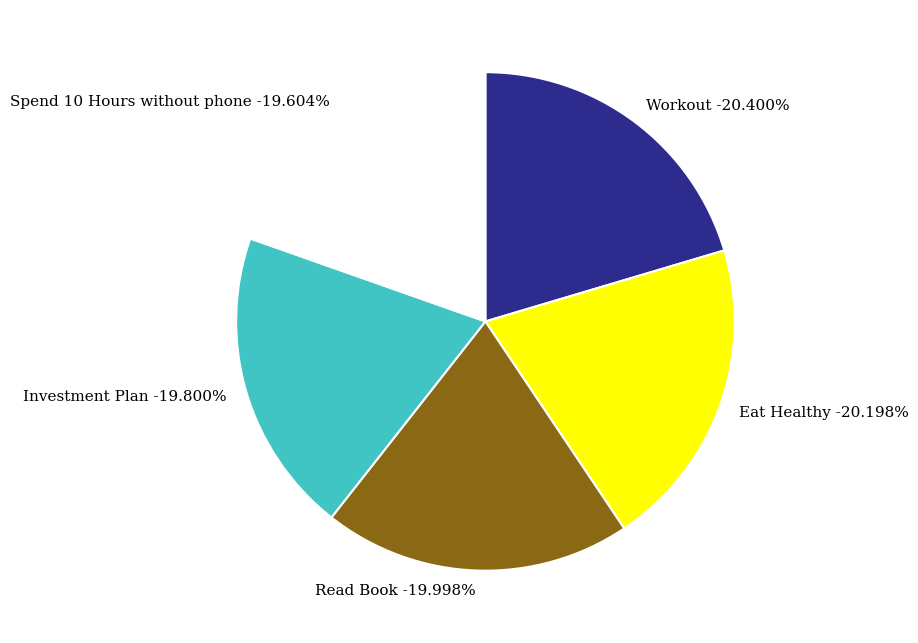

Count the number of slices in the pie.

5